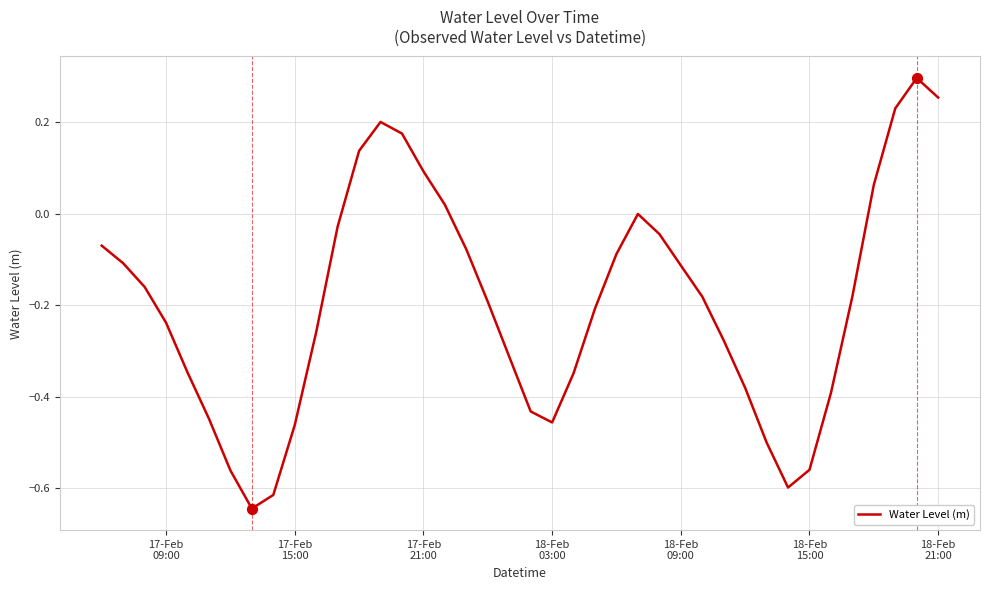

Is this an area chart (filled region under the line)?

No